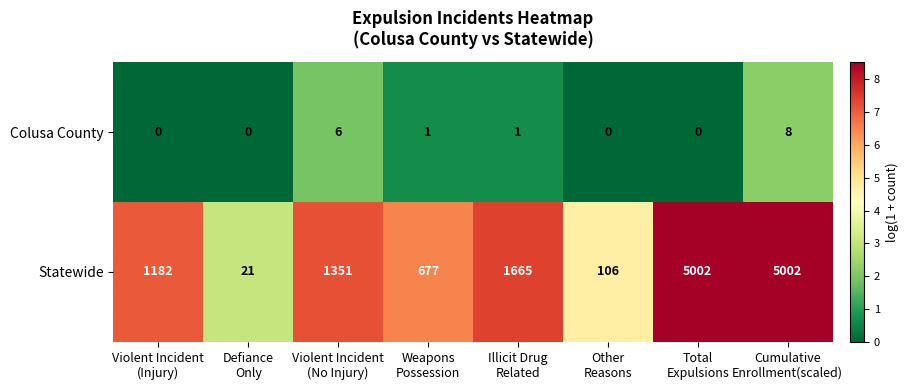

Between Violent Incident
(No Injury) and Total
Expulsions, which series saw the biggest shift?

Statewide